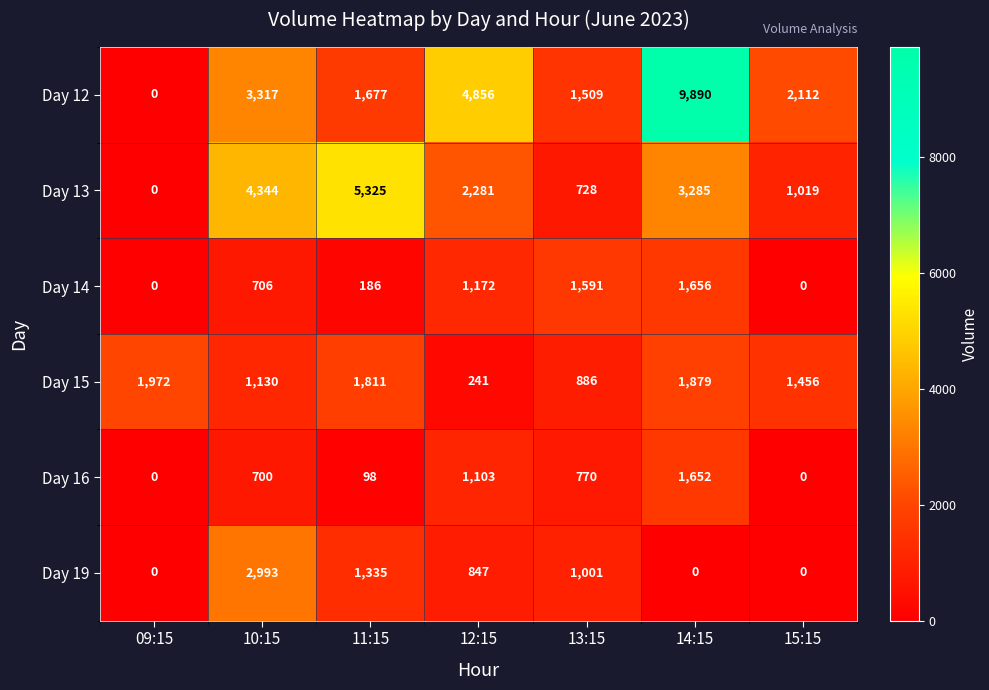

Is it true that Day 15 equals 1456 at 15:15?

True